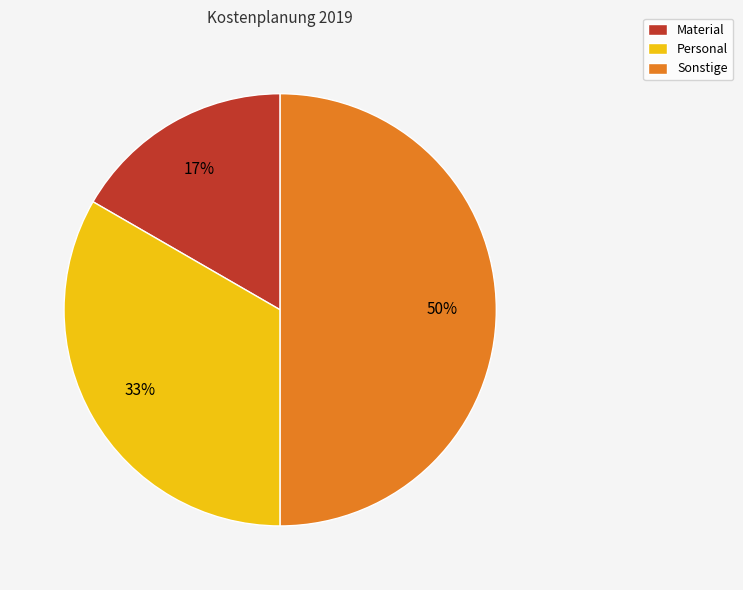

Count the number of slices in the pie.

3